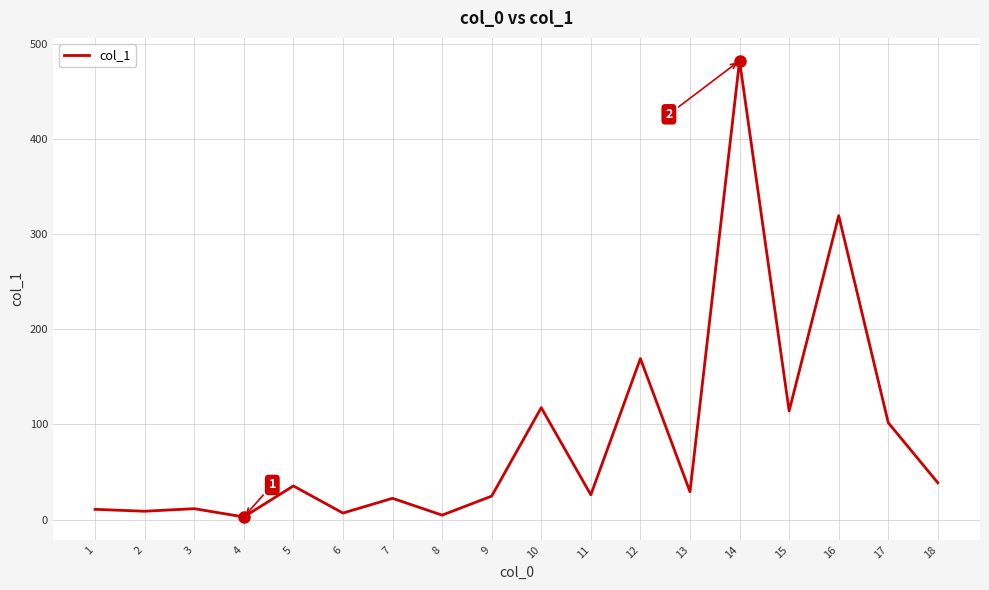

The chart shows a value of 36.9 at 12. True or false?

False